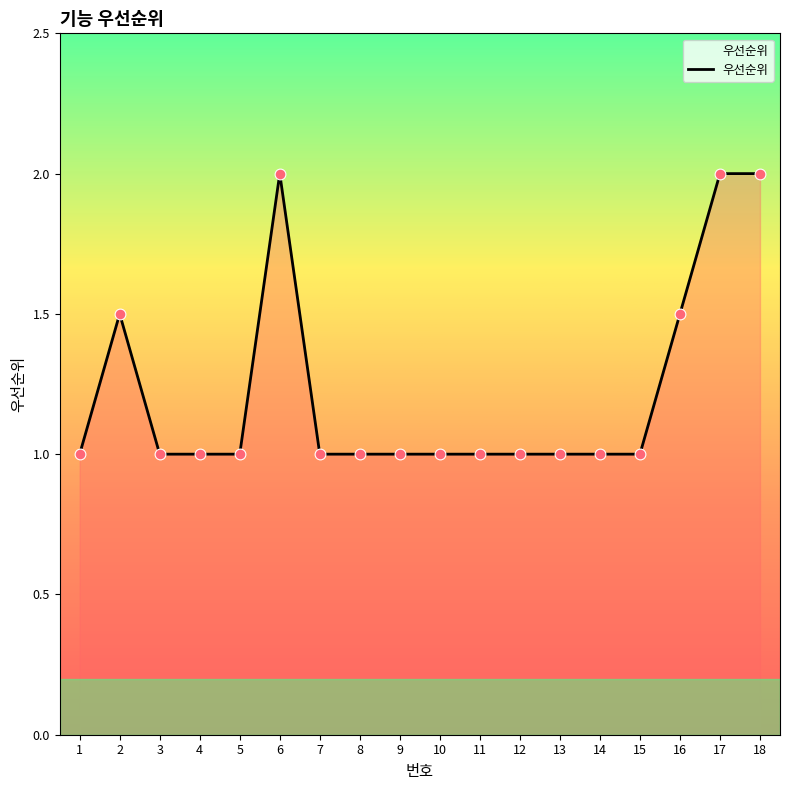

Approximately how many times larger is the value at 13 compared to 7?

1.0